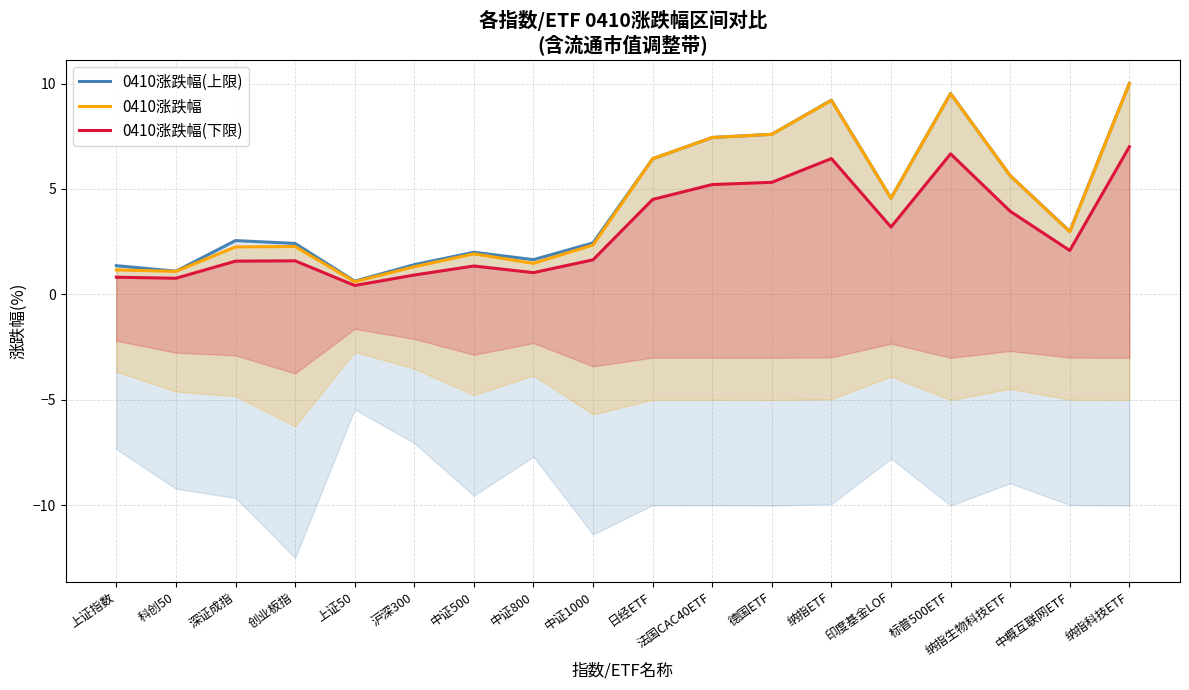

What is the difference between the highest and lowest values at 纳指ETF?

2.8